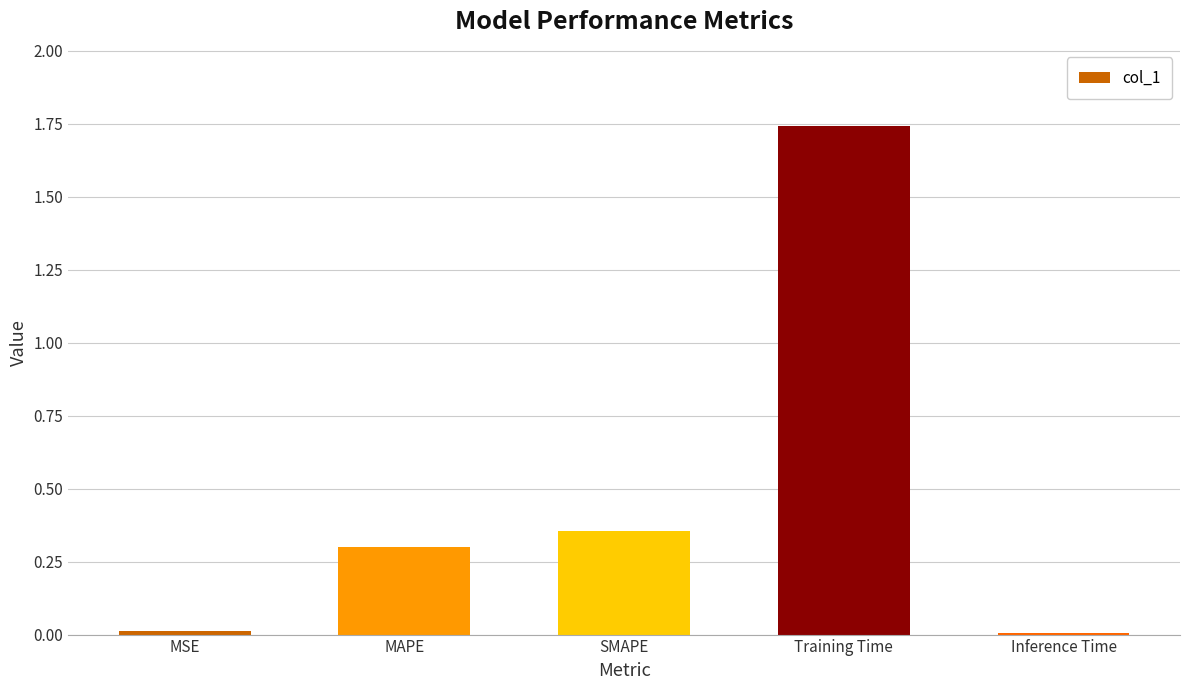

What is the difference between the values at Training Time and SMAPE?

1.4